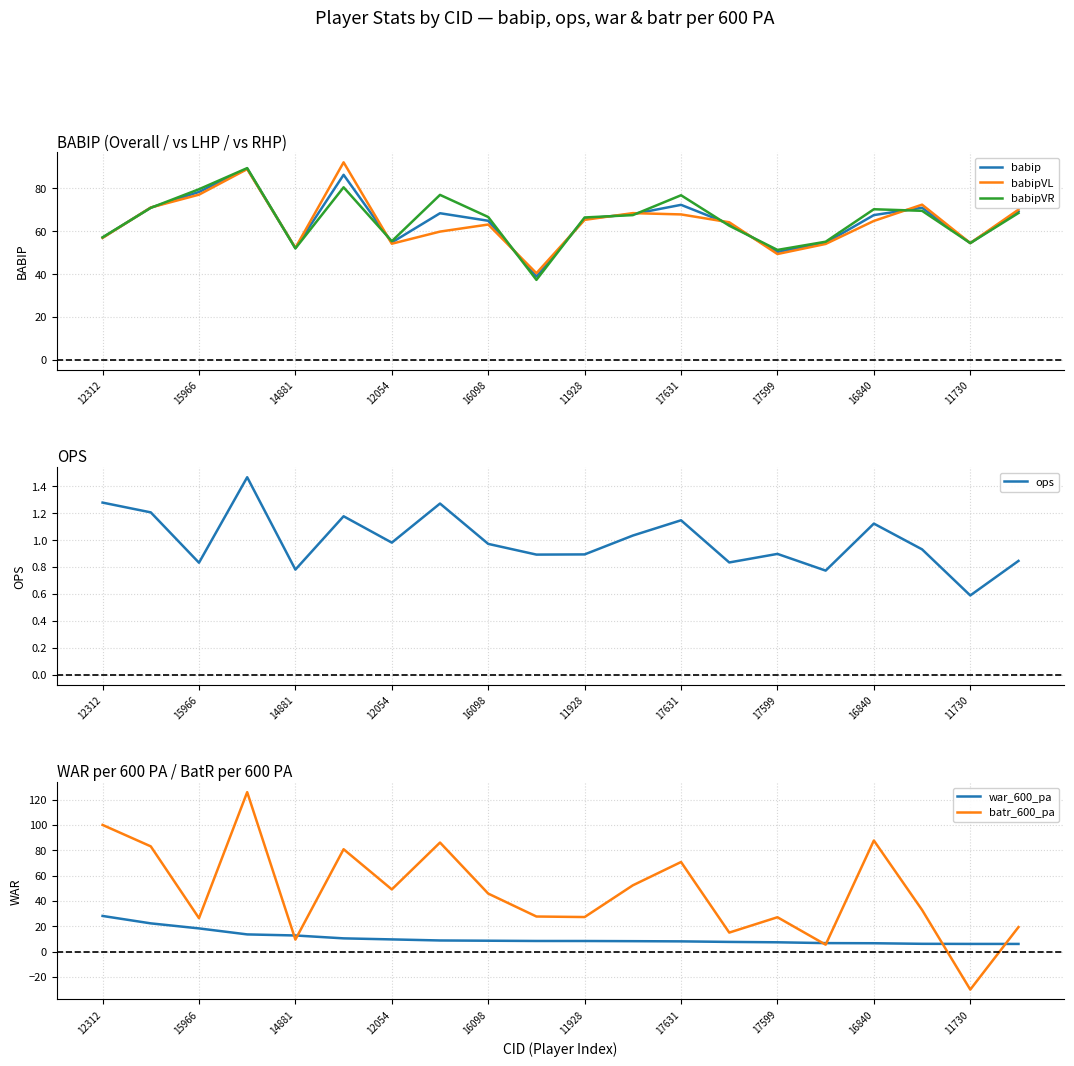

What is the greatest value displayed?

125.9